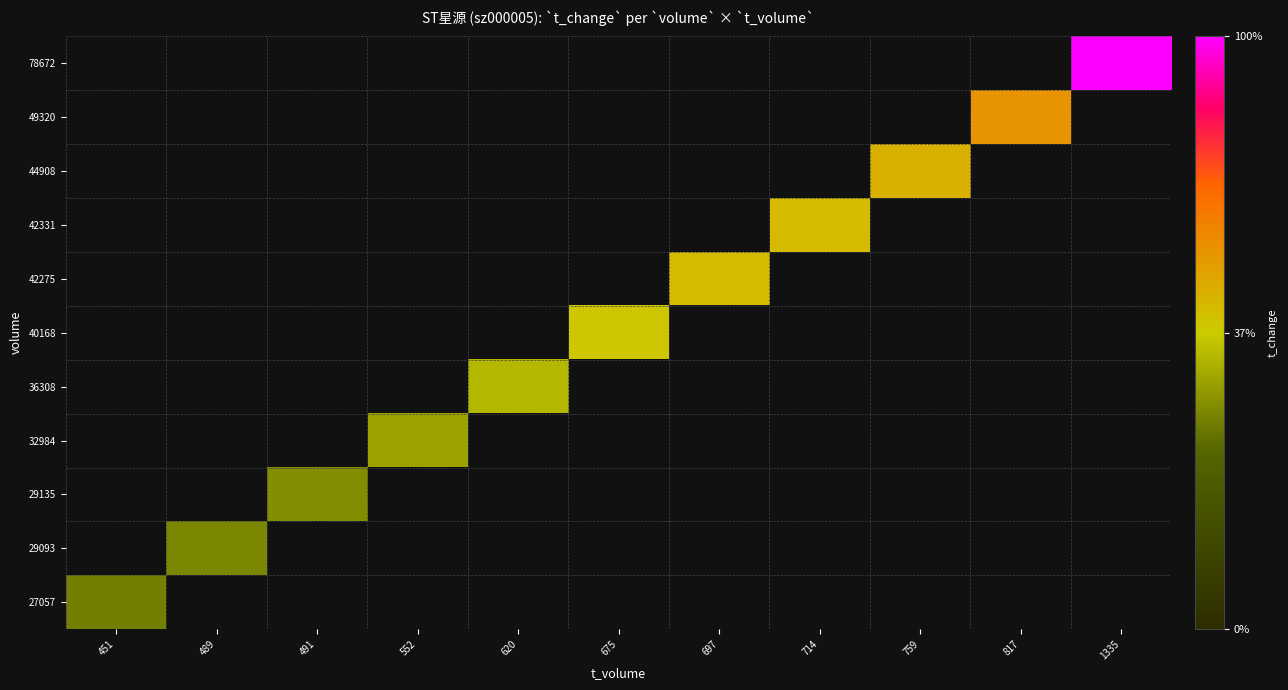

Where does the 40168 series first go above 0?

675